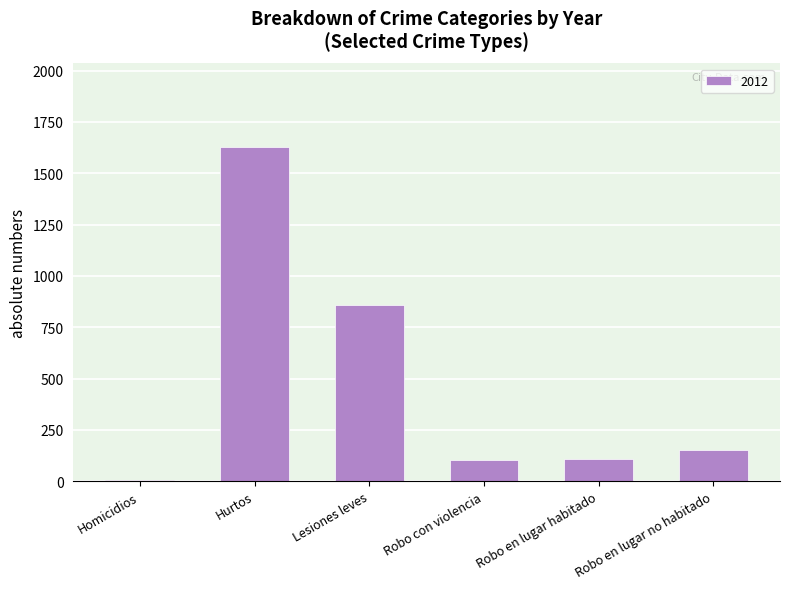

What is the average value?

476